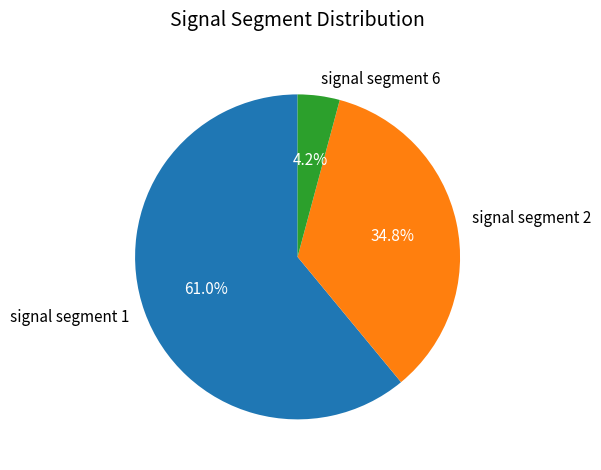

How many slices are in this pie chart?

3